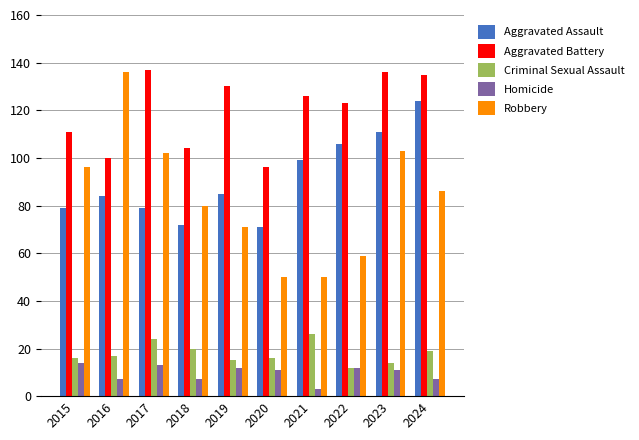

Rank the series at 2021 from lowest to highest value.

Homicide, Criminal Sexual Assault, Robbery, Aggravated Assault, Aggravated Battery